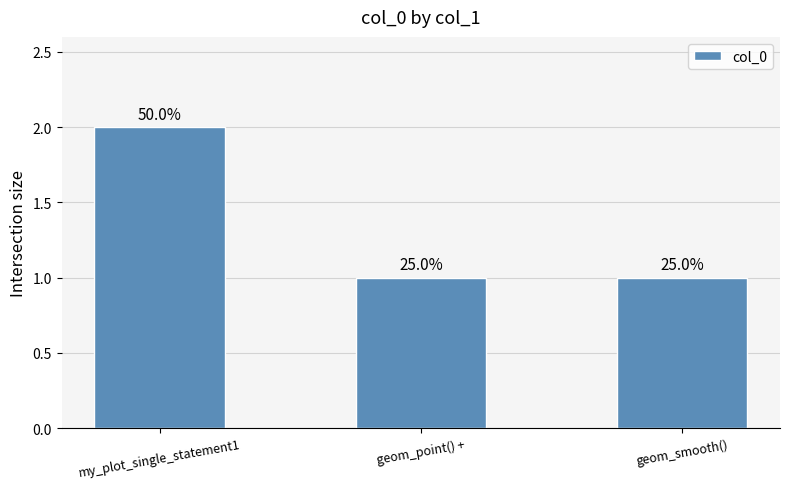

How many bars are there in total?

3